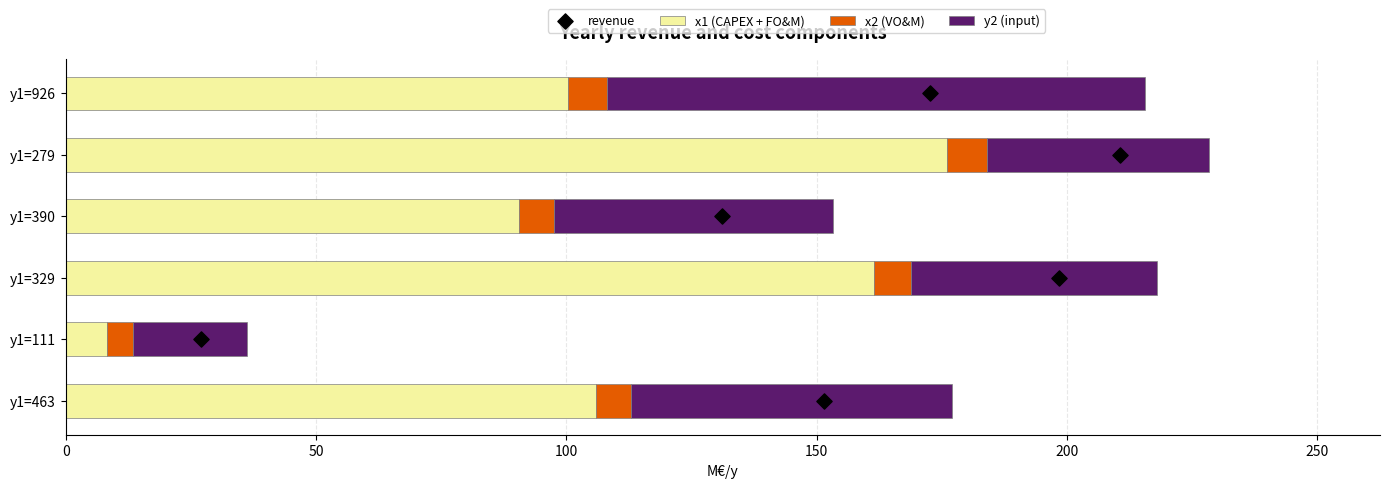

Which series reaches the minimum Y coordinate?

revenue